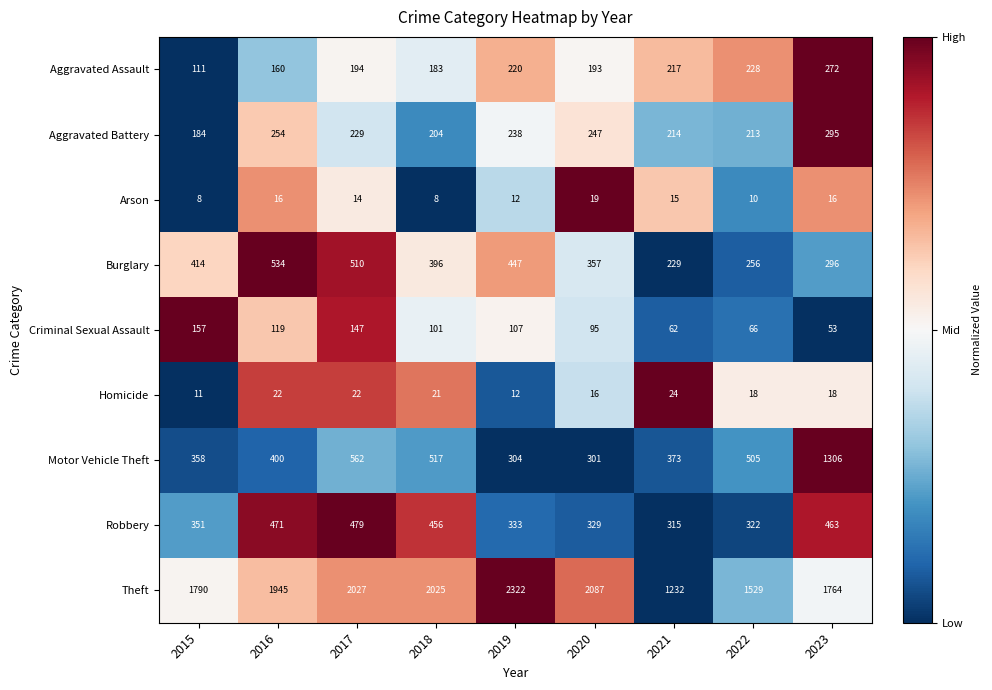

The Aggravated Battery series shows 125 at 2018. True or false?

False